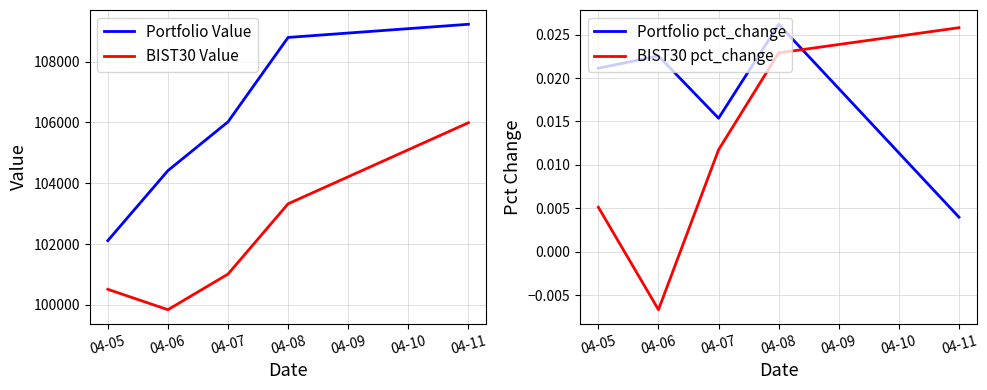

True or false: BIST30 Value has more than 0 points higher than both neighbors.

False